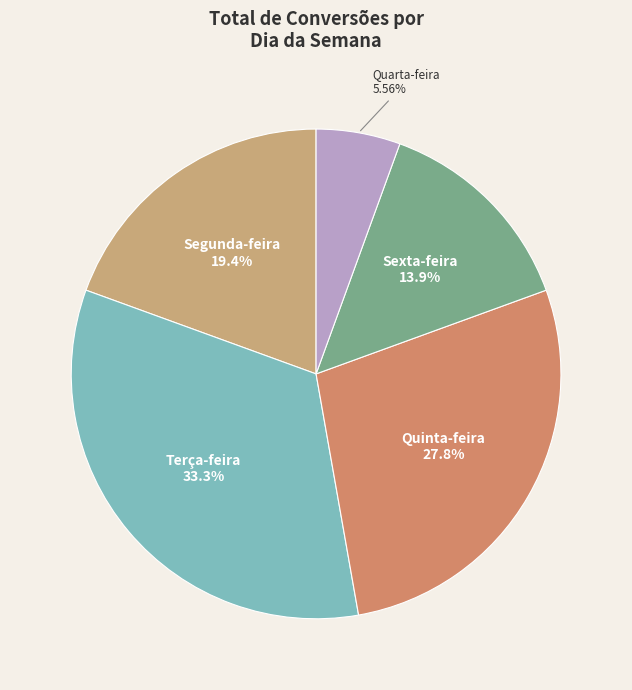

To the nearest percent, what is the difference between the largest and smallest slice percentages?

28%